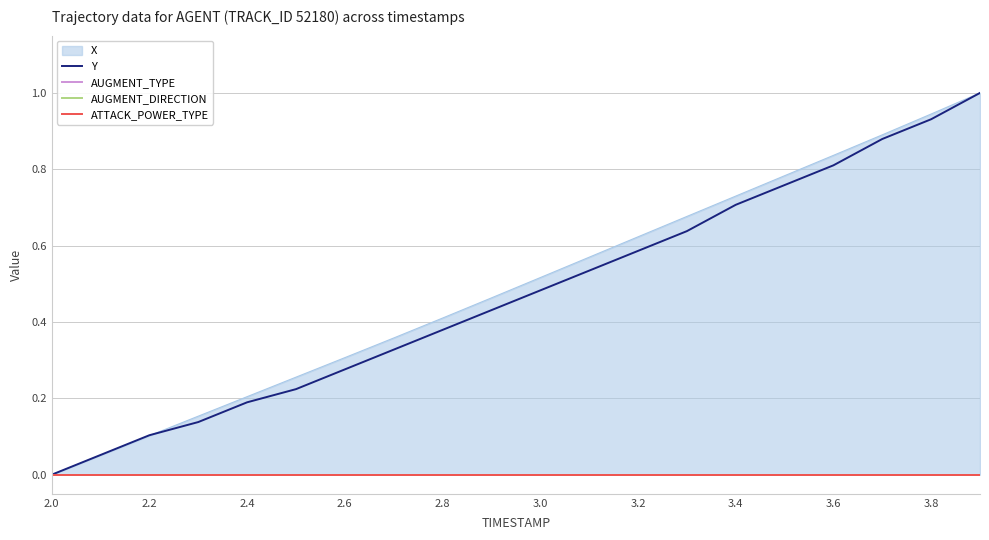

At which label does Y reach its minimum?

2.0